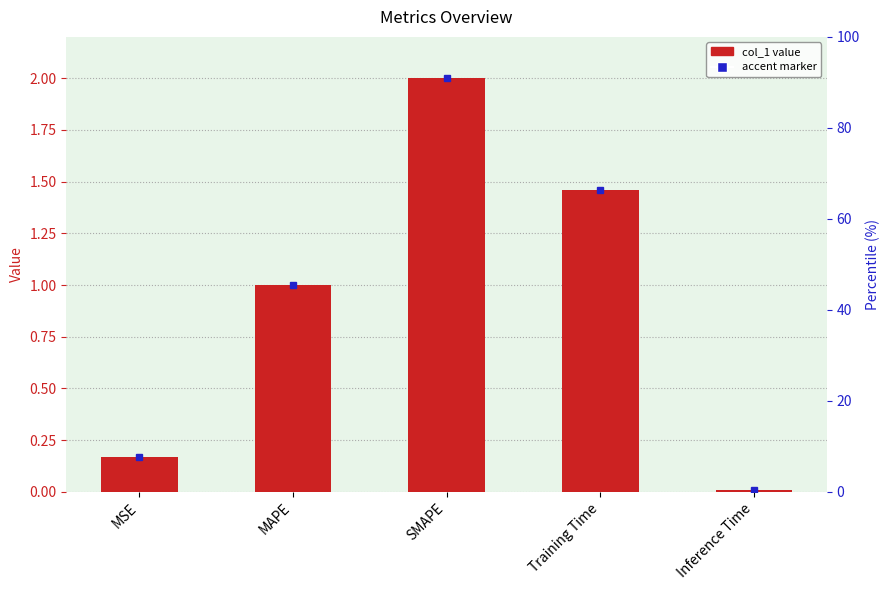

What is the label of the 5th bar from the left?

Inference Time